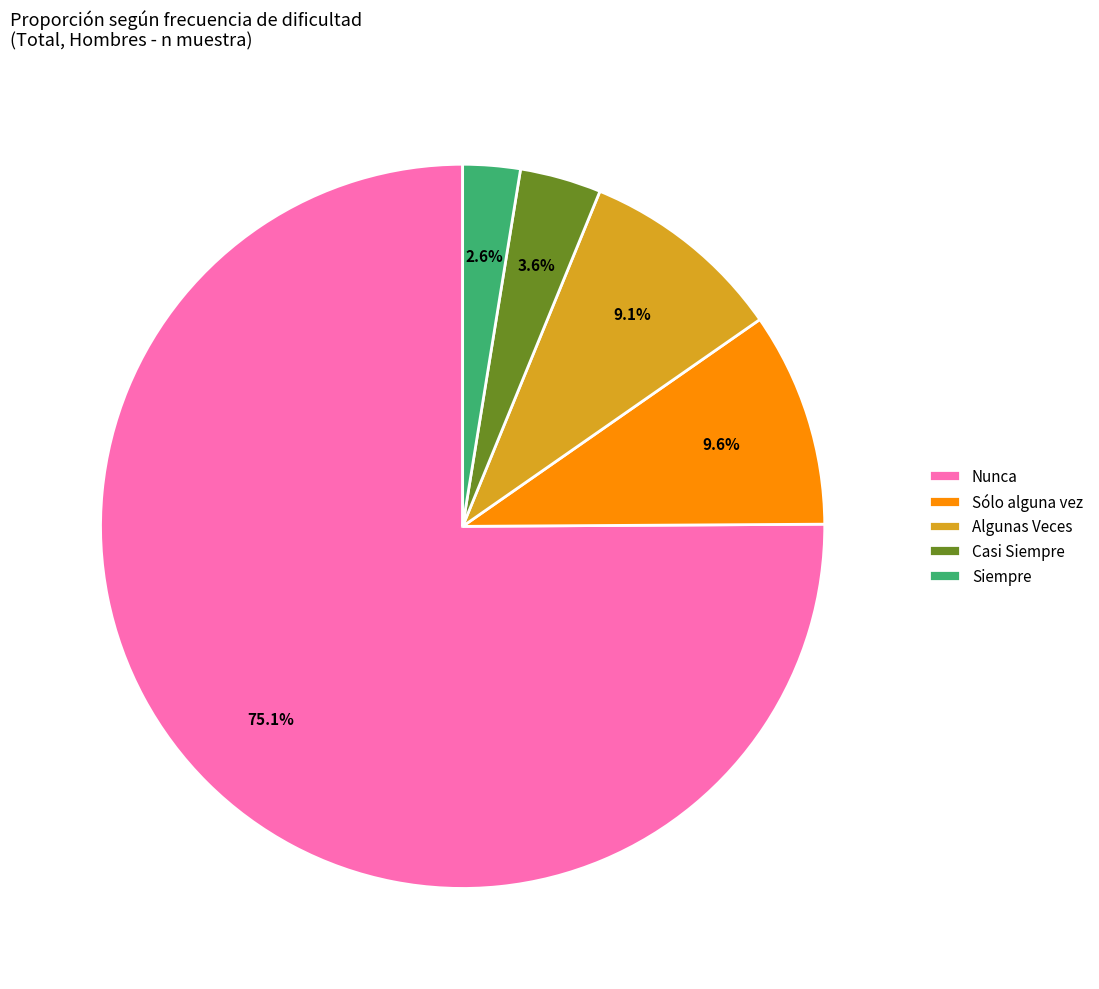

To the nearest percent, what is the average slice percentage?

20%